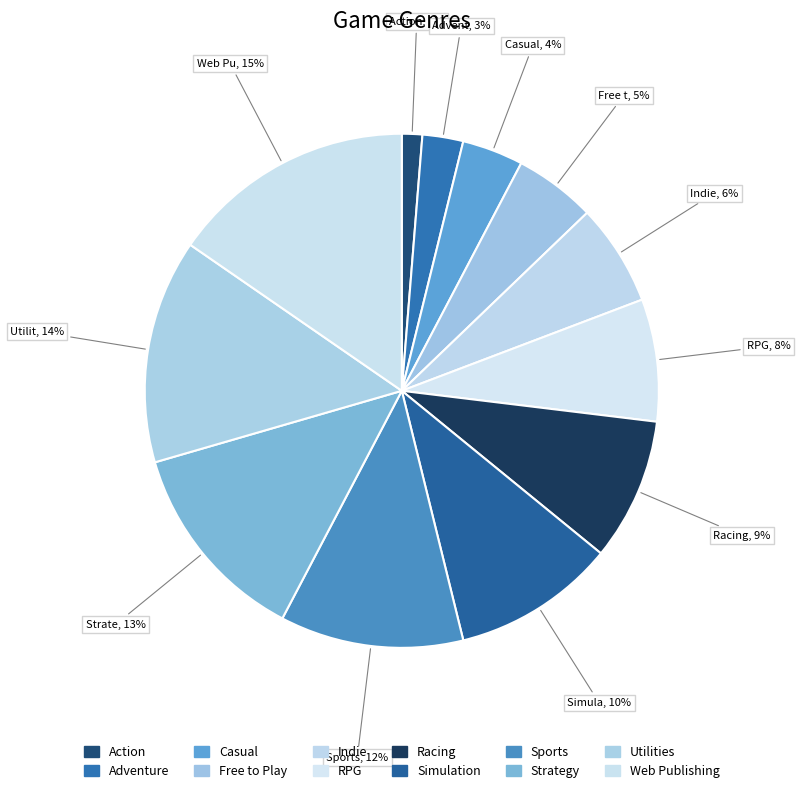

To the nearest percent, what percentage of the pie is Simulation?

10%